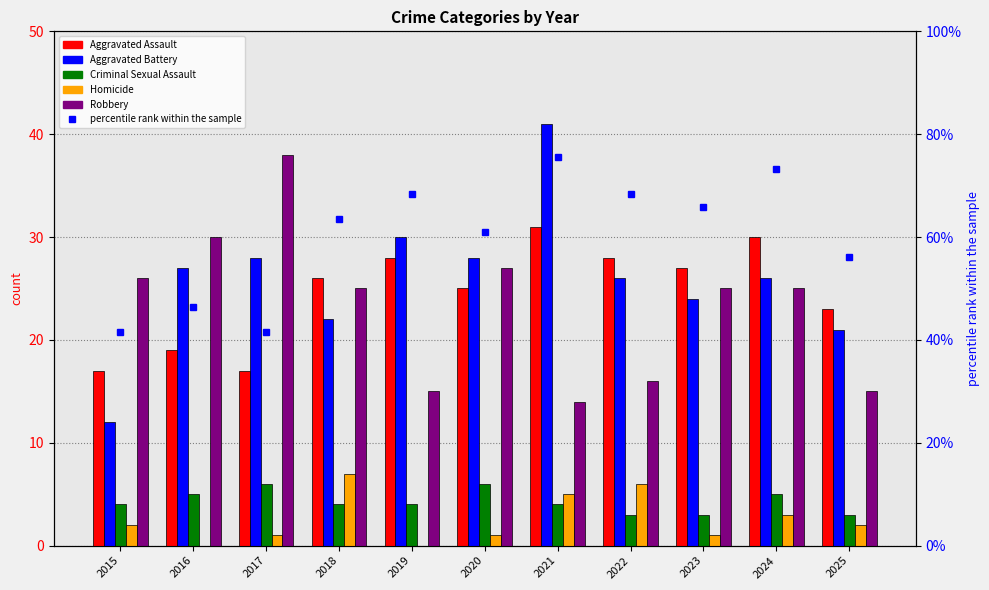

How many Homicide values are between 1 and 5?

7